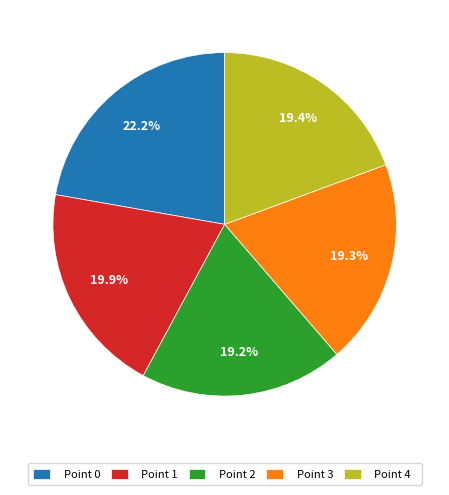

Combined, do Point 0 and Point 4 account for over 50%?

No